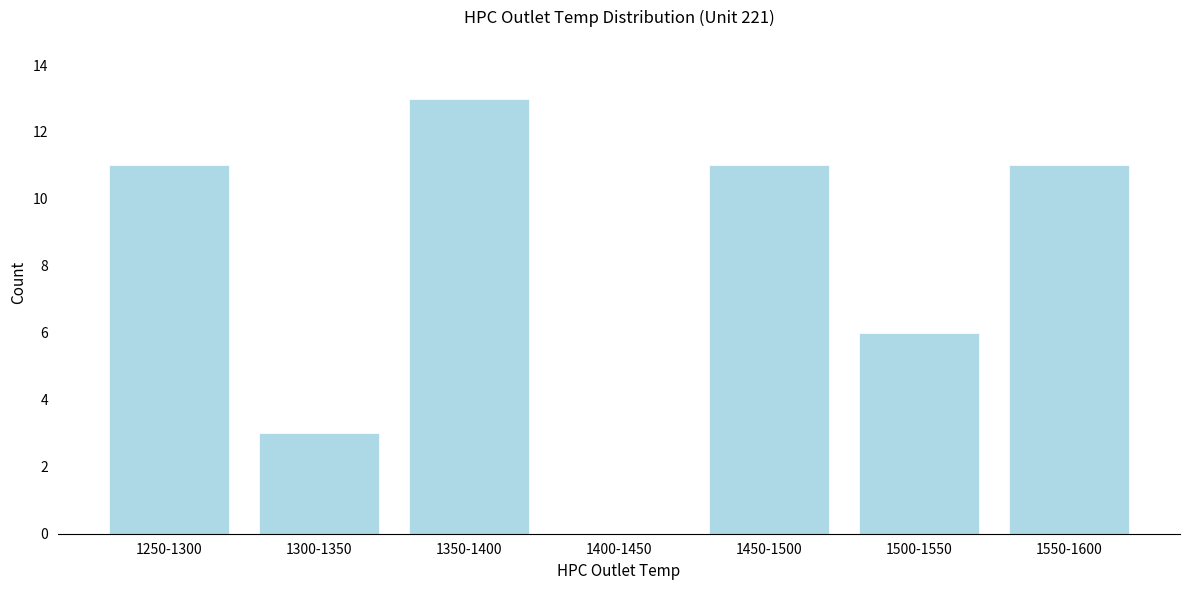

Reading right to left, what are all the values shown in this chart?

1550-1600=11	1500-1550=6	1450-1500=11	1400-1450=0	1350-1400=13	1300-1350=3	1250-1300=11